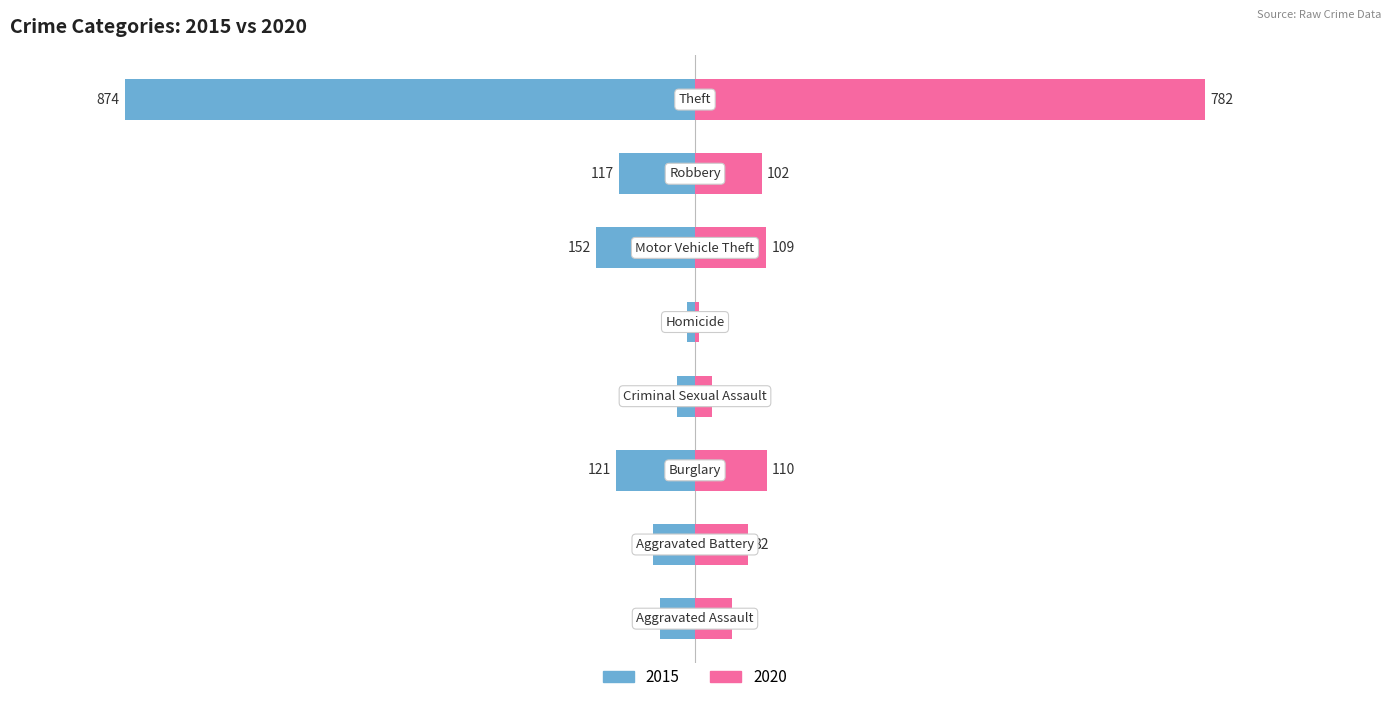

Reading left to right, what are all the values shown in this chart?

2015: -54	-64	-121	-28	-13	-152	-117	-874
2020: 56	82	110	26	6	109	102	782